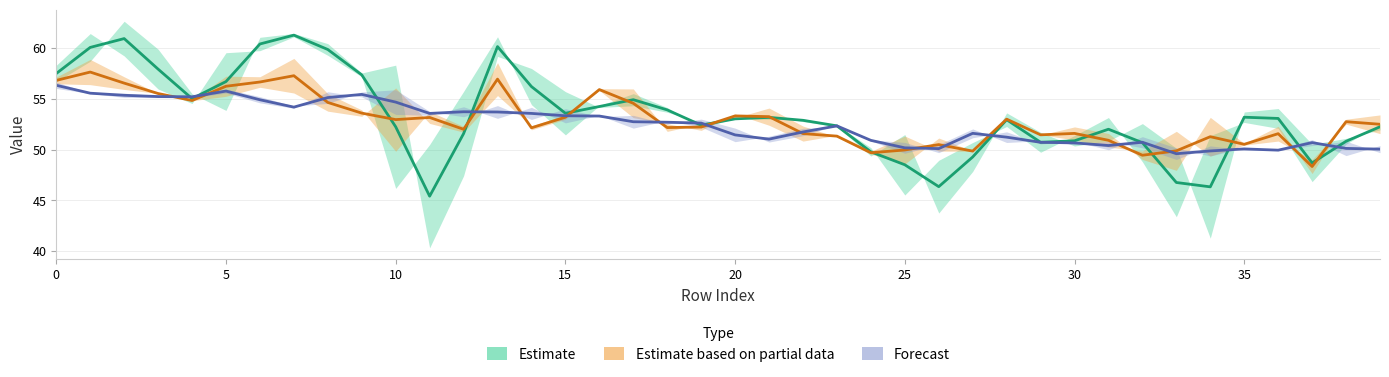

Which series has the largest total across all categories?

Estimate